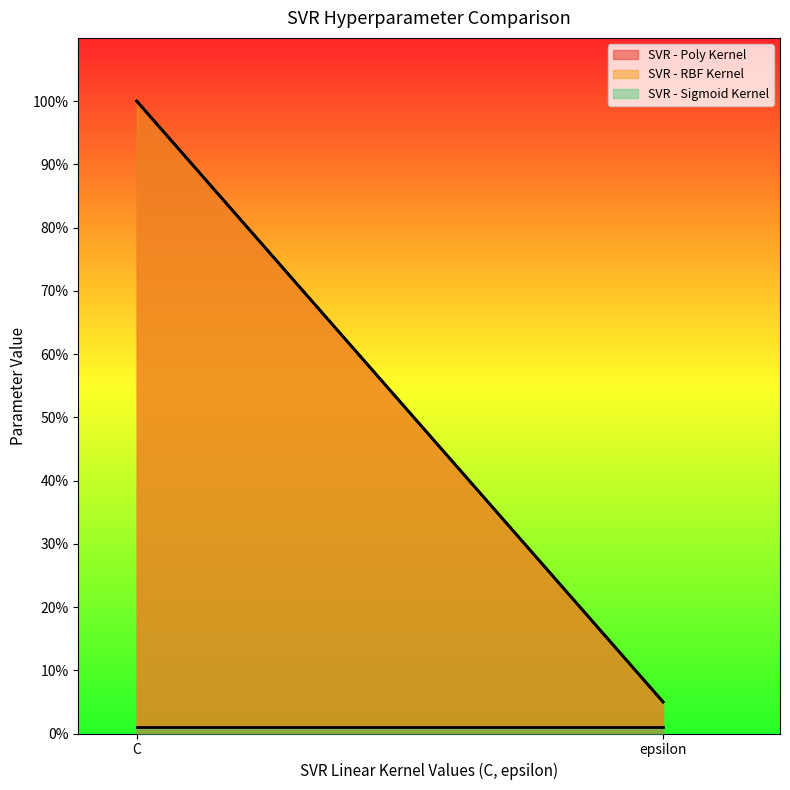

At which label is SVR - Poly Kernel closest to 52?

epsilon